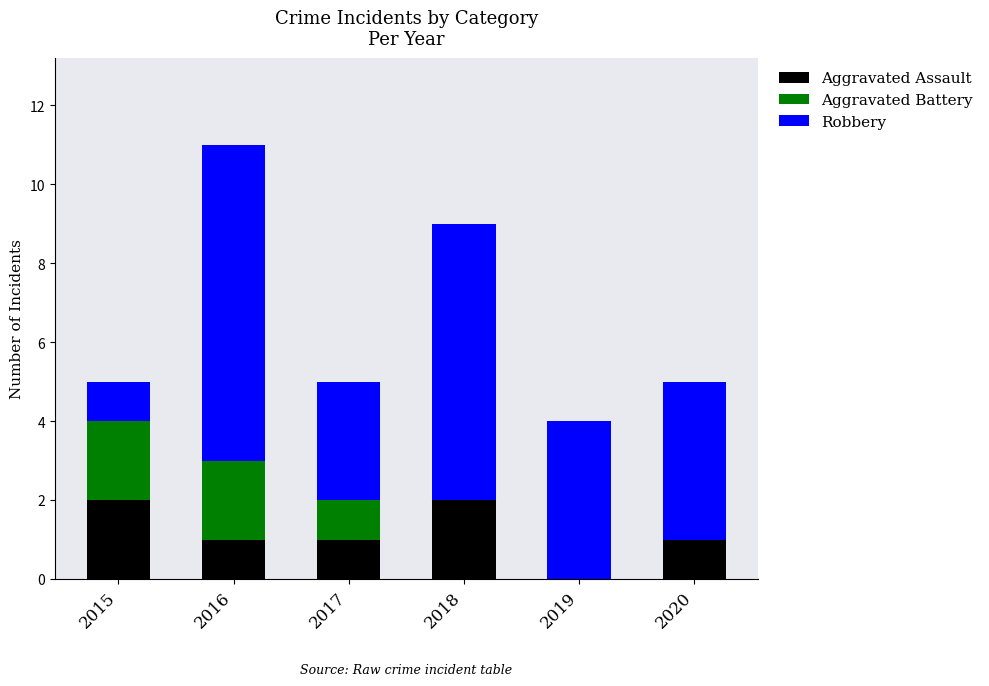

Are the bars grouped side by side (vs. stacked)?

No